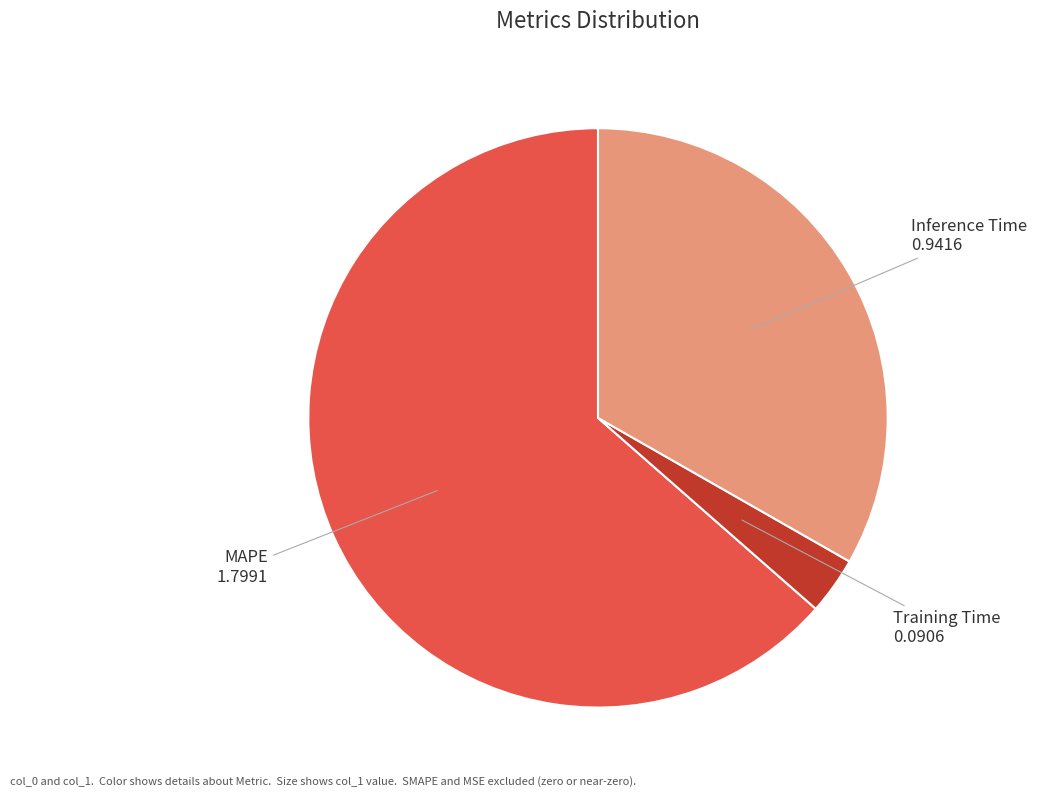

Is there a majority slice in this chart?

Yes